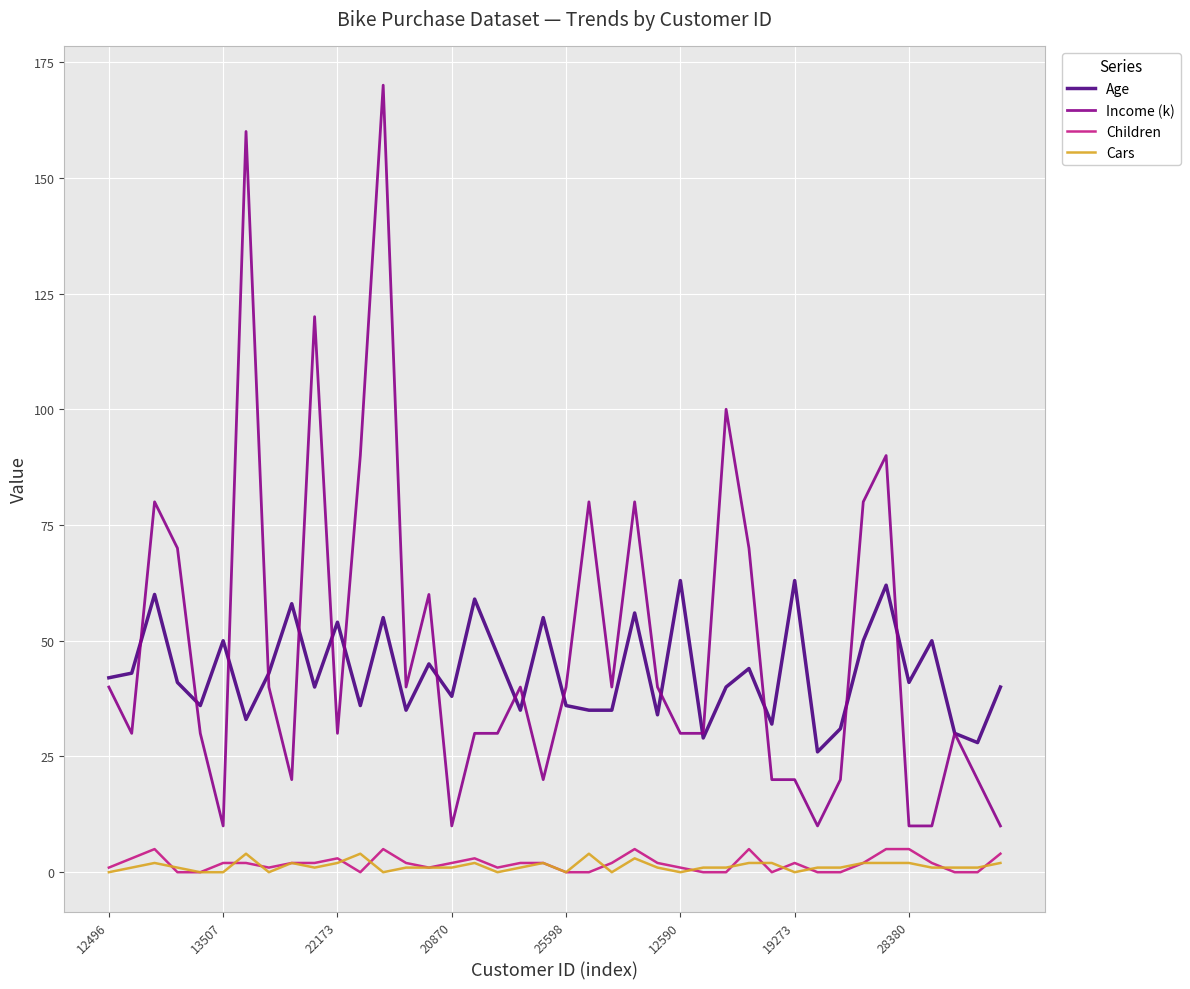

Is this an area chart (filled region under the line)?

No